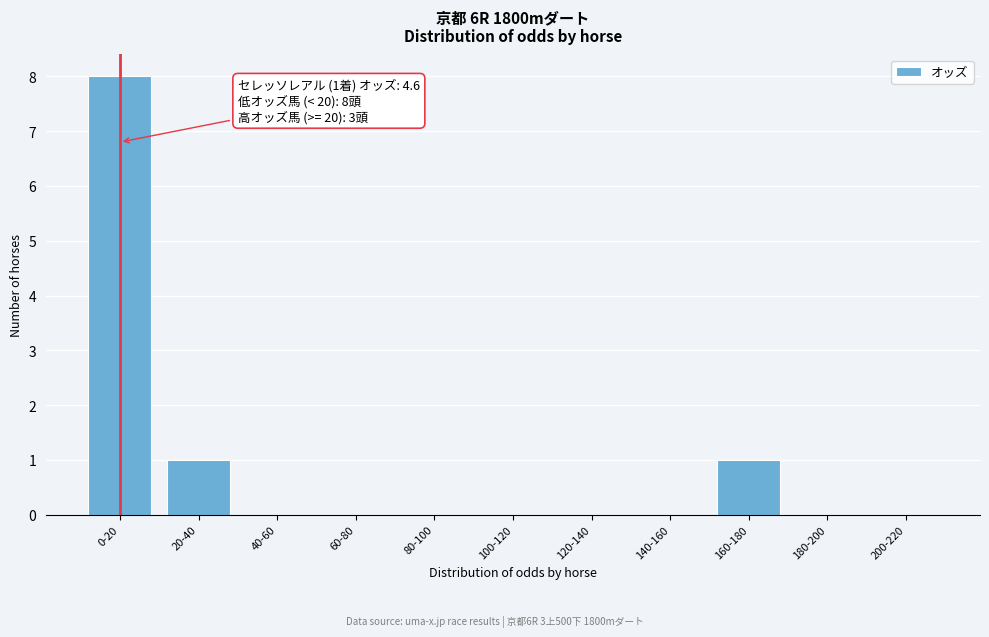

Reading left to right, transcribe all the data shown in this chart.

0-20=8	20-40=1	40-60=0	60-80=0	80-100=0	100-120=0	120-140=0	140-160=0	160-180=1	180-200=0	200-220=0